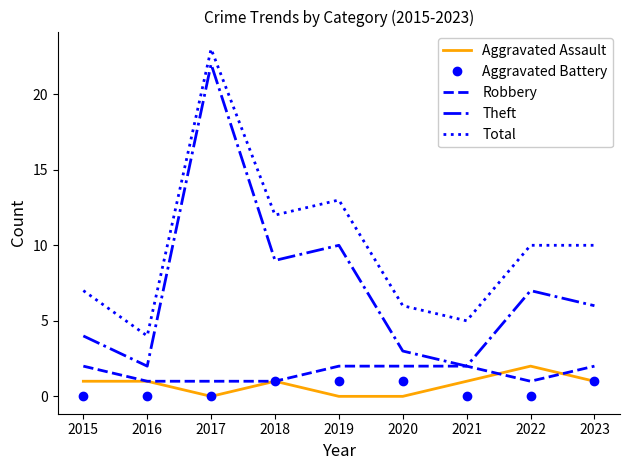

What are all the series names shown in the legend?

Aggravated Assault, Aggravated Battery, Robbery, Theft, Total